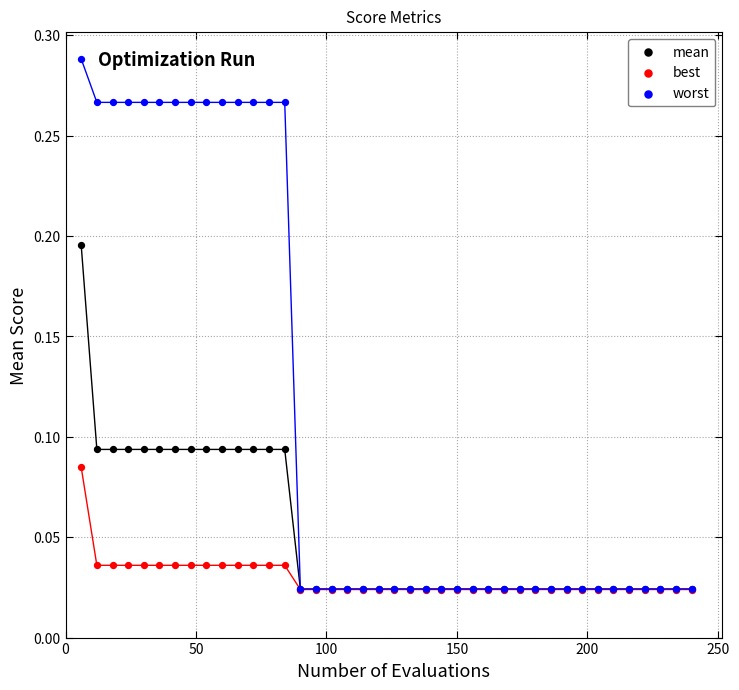

What are all the series names shown in the legend?

mean, best, worst